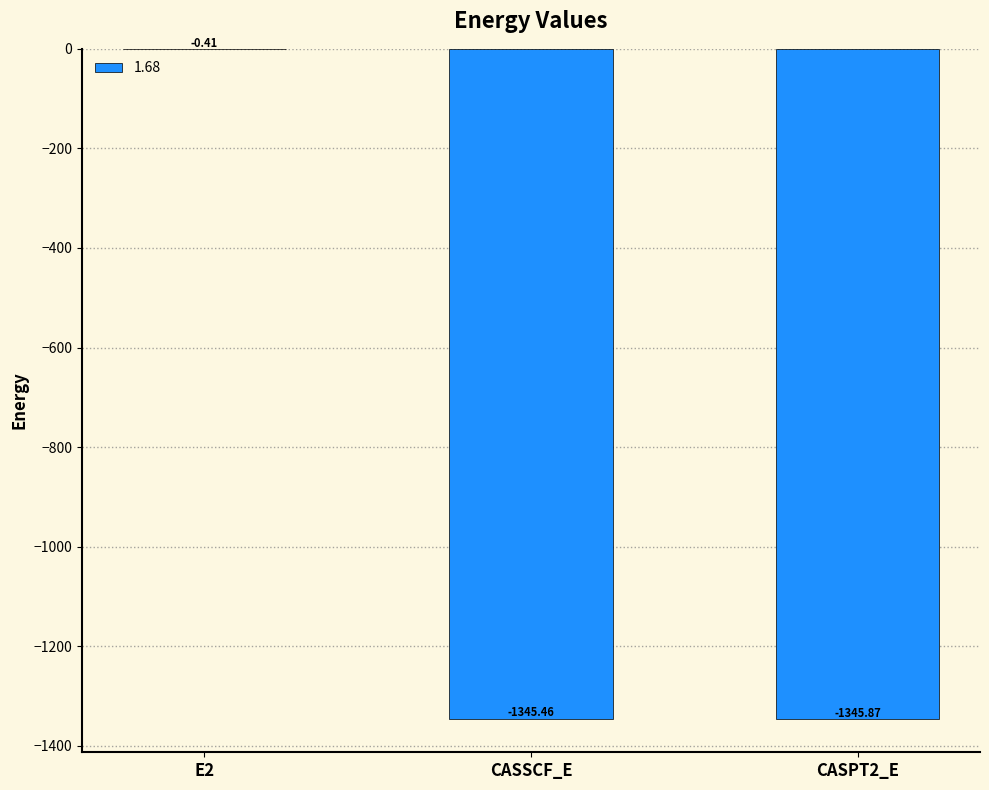

Where is the data nearest to the value -673?

CASSCF_E